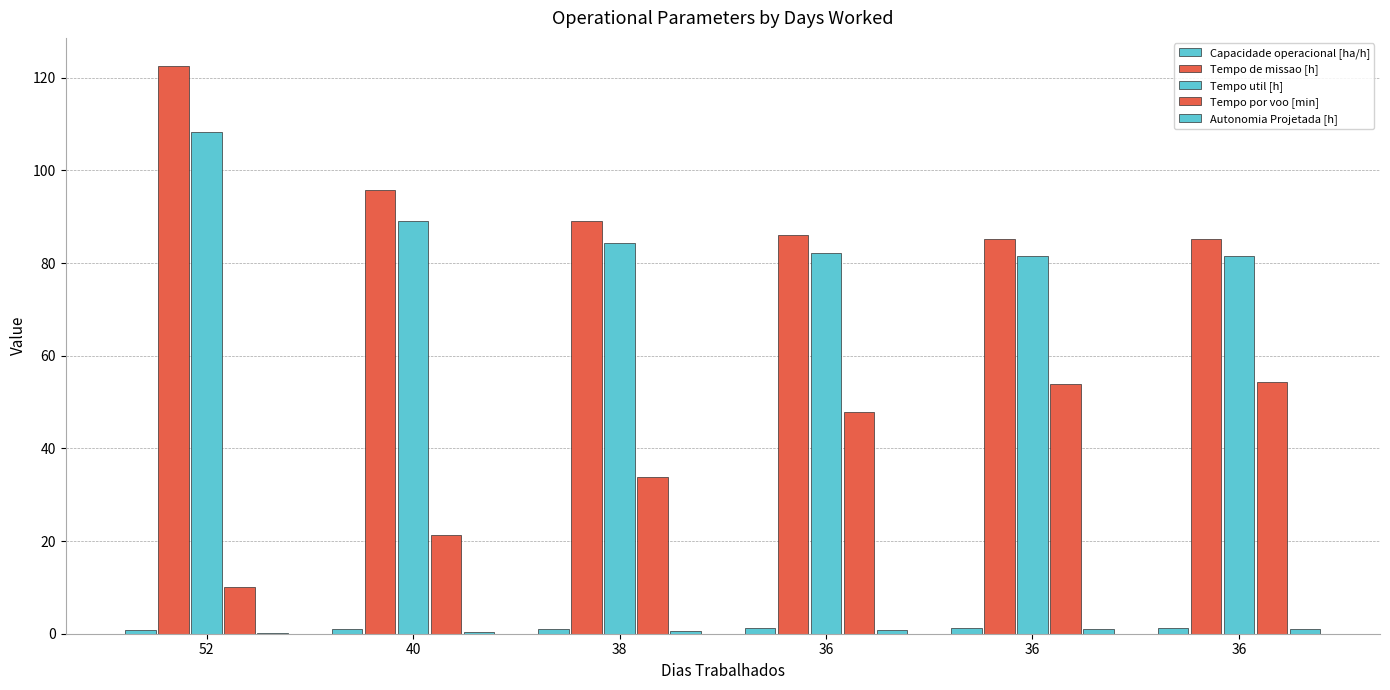

How many data points does each series have?

6